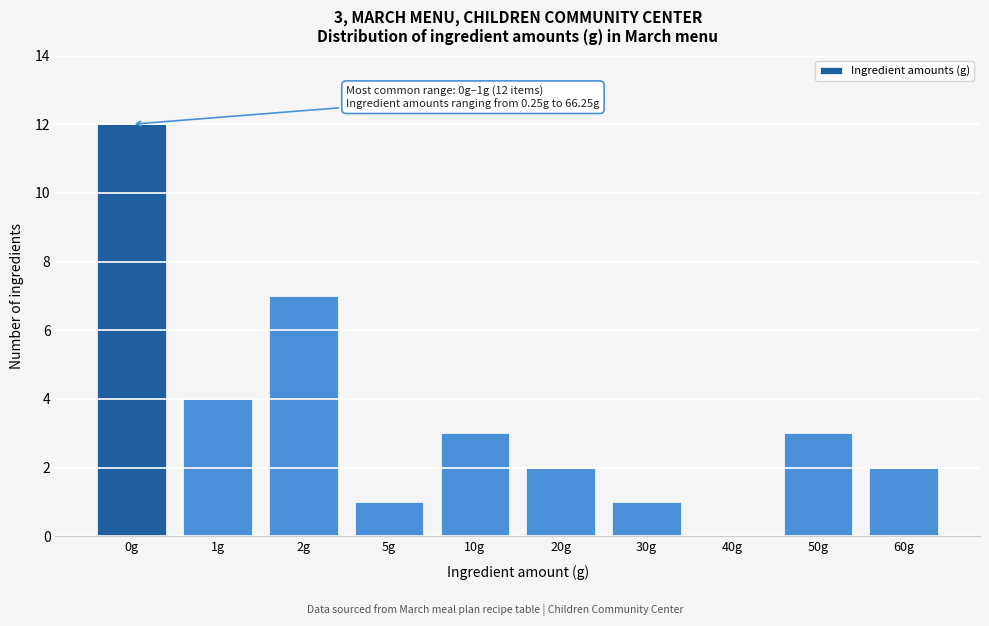

Reading left to right, list all the values displayed in this chart.

0g=12	1g=4	2g=7	5g=1	10g=3	20g=2	30g=1	40g=0	50g=3	60g=2